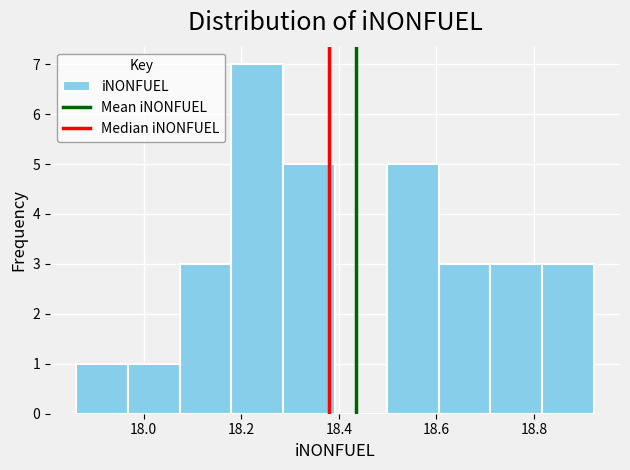

Reading left to right, transcribe this chart: for each bar, give the range it covers on the x-axis and its height. Neither the bar edges nor the heights are printed on the chart, so give them approximately, as read against the axes.

17.86 to 17.96: 1
17.96 to 18.08: 1
18.08 to 18.18: 3
18.18 to 18.28: 7
18.28 to 18.40: 5
18.40 to 18.50: 0
18.50 to 18.60: 5
18.60 to 18.72: 3
18.72 to 18.82: 3
18.82 to 18.92: 3